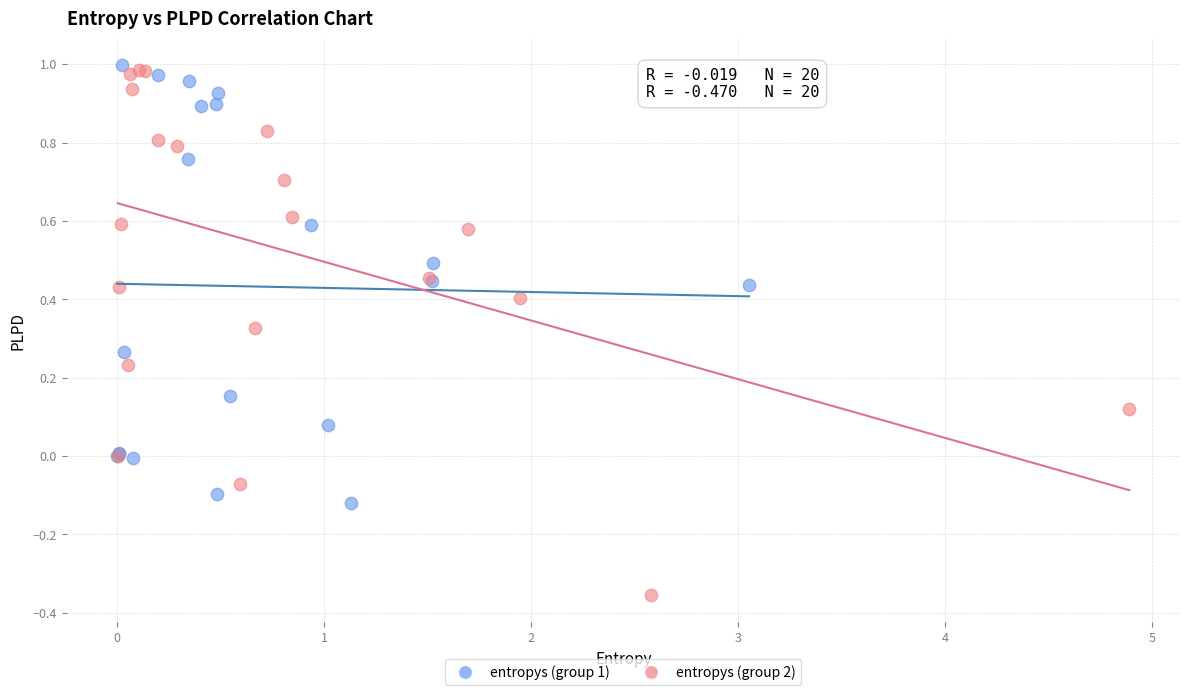

Which series has the widest spread of Y values?

entropys (group 2)